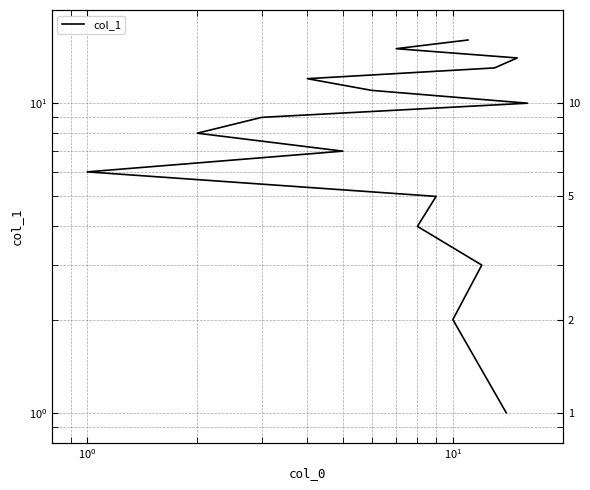

What is the average value?

8